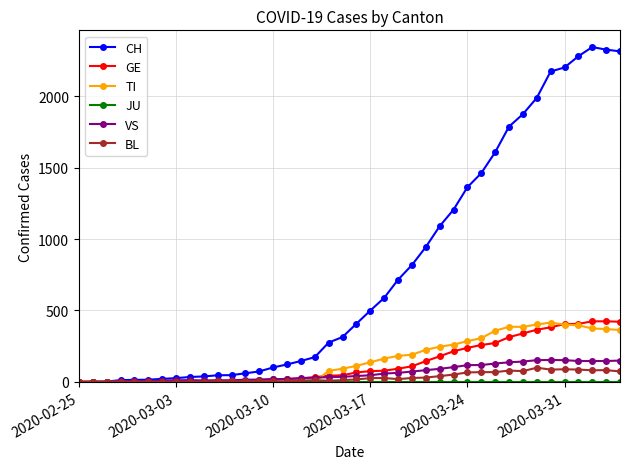

Which series has the largest total across all categories?

CH